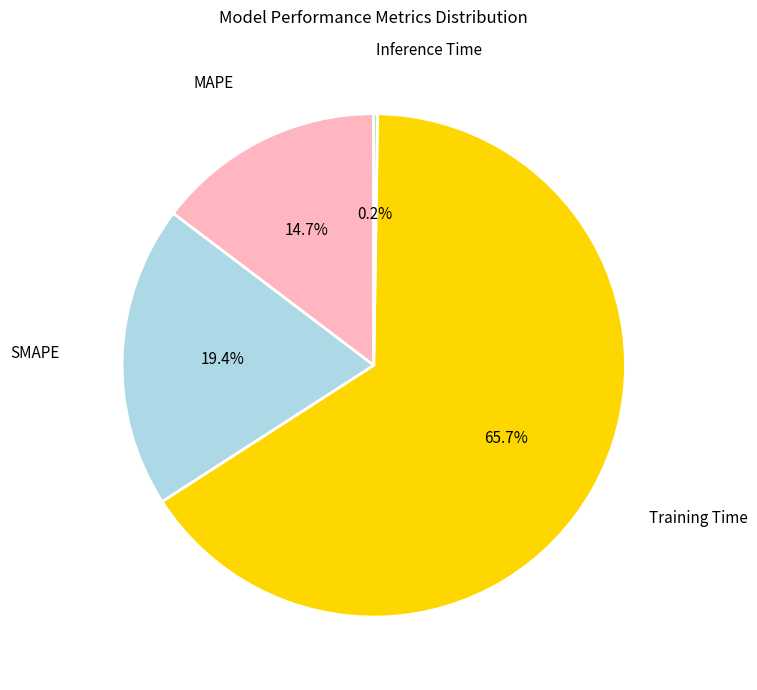

Is there any slice that represents more than half of the pie?

Yes